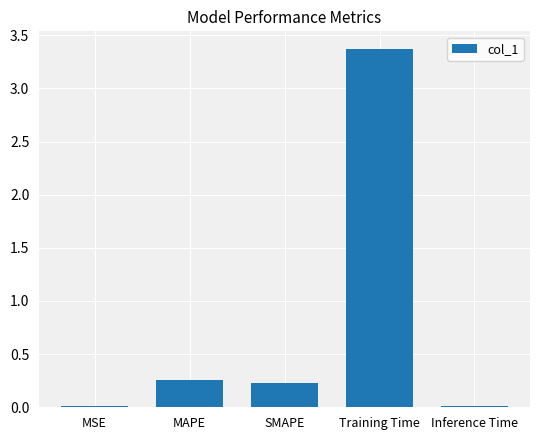

The value at Inference Time is 0.0. True or false?

True